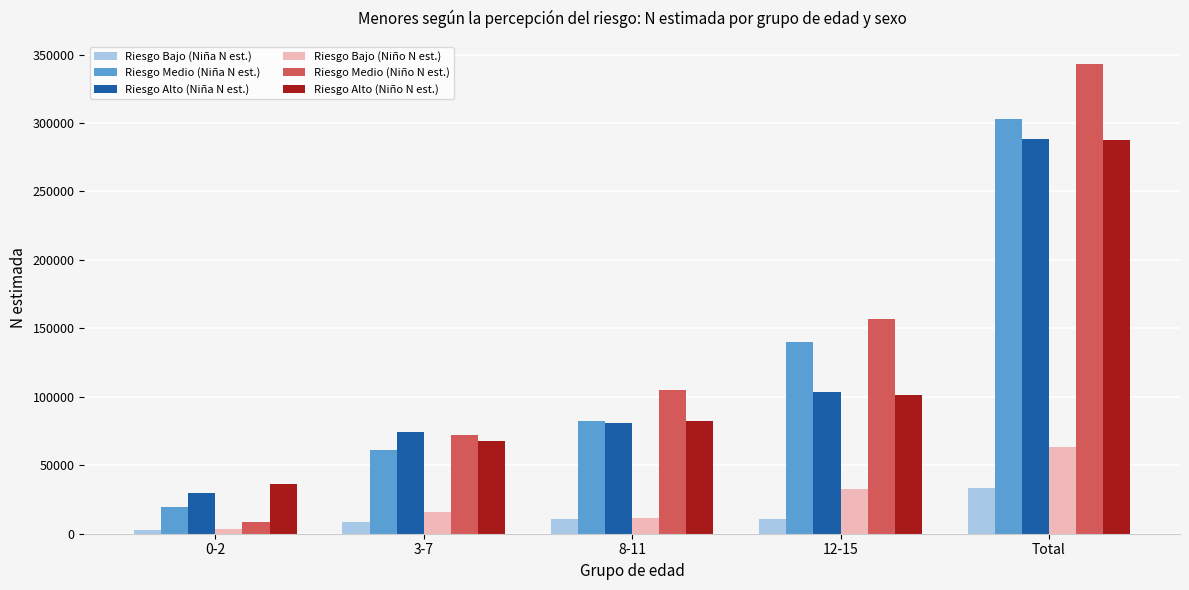

What are all the series names shown in the legend?

Riesgo Bajo (Niña N est.), Riesgo Medio (Niña N est.), Riesgo Alto (Niña N est.), Riesgo Bajo (Niño N est.), Riesgo Medio (Niño N est.), Riesgo Alto (Niño N est.)